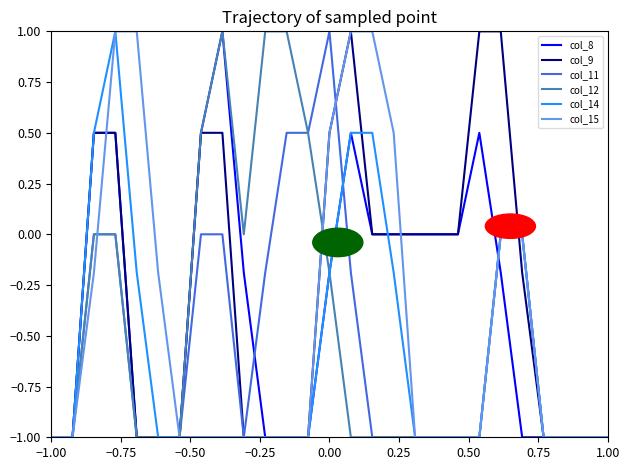

Which series has the largest total across all categories?

col_9